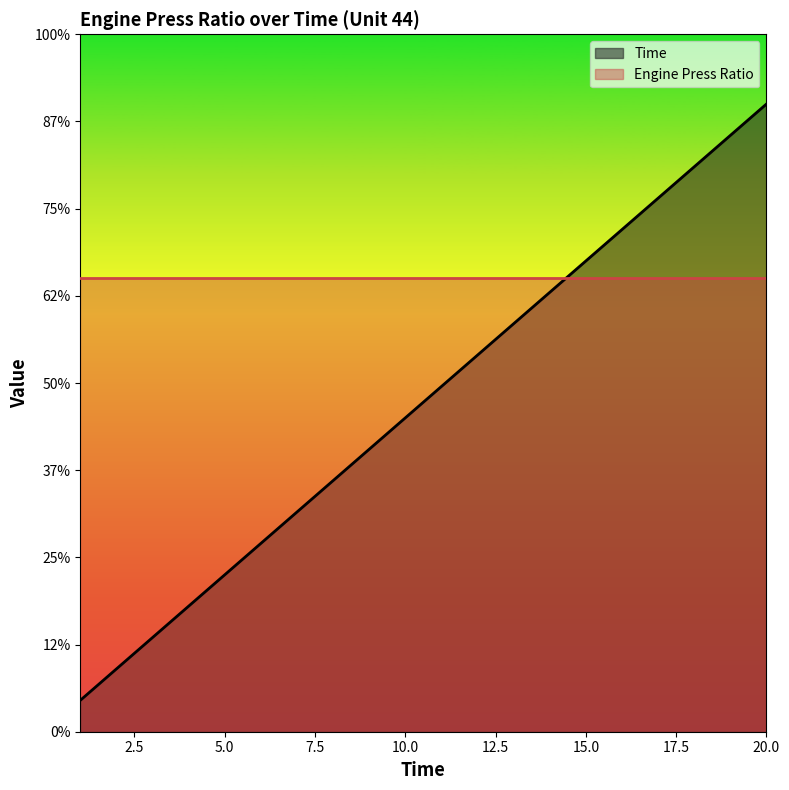

Approximately how many times larger is the value at 11 compared to 14?

0.8